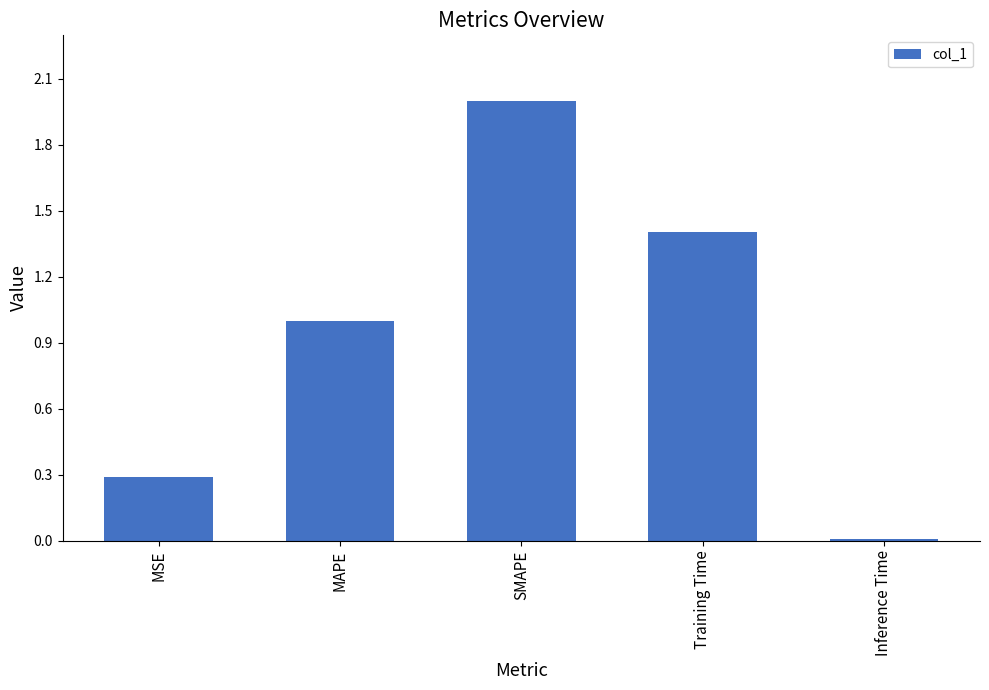

Are the bars grouped side by side (vs. stacked)?

No